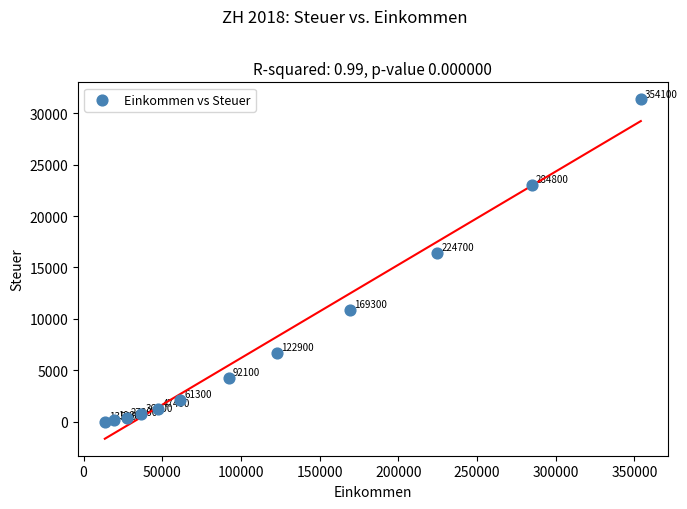

What Y value in the scatter plot is closest to 15680?

16434